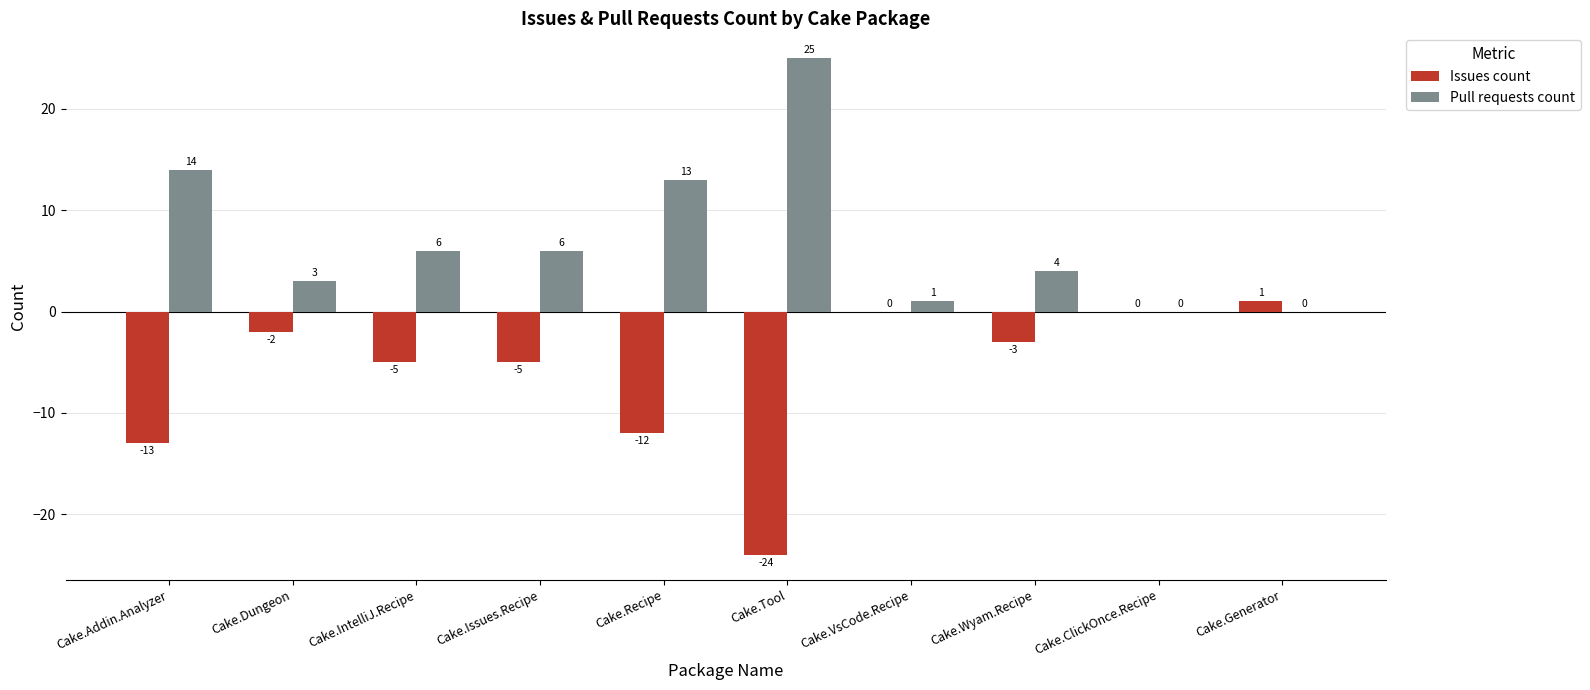

At which label is Issues count closest to -11?

Cake.Recipe